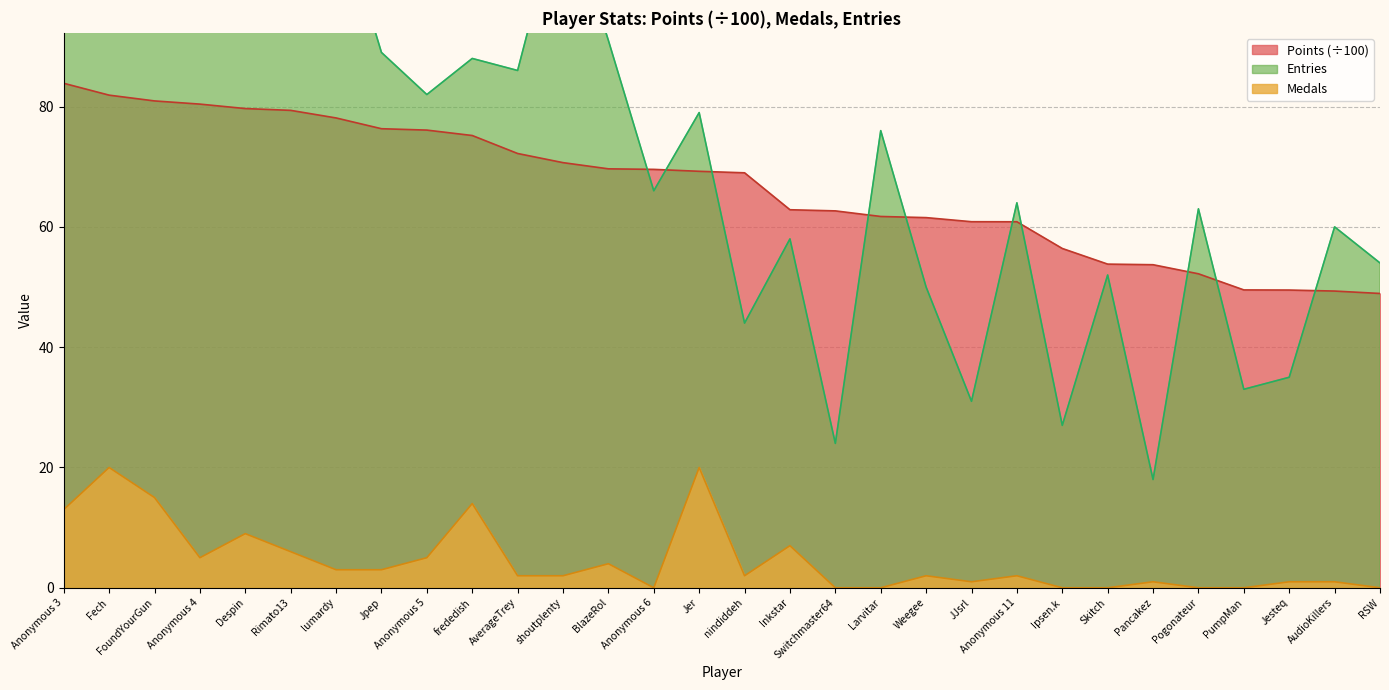

The value of Points at Inkstar is 82.2. True or false?

False